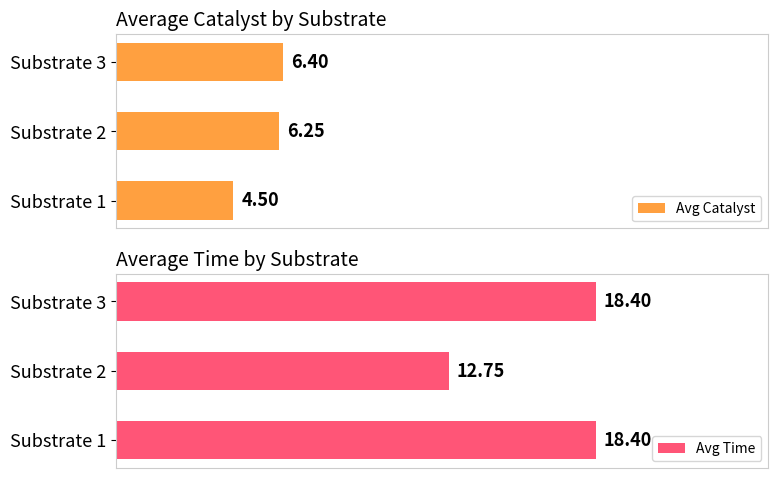

Reading left to right, what are all the values shown in this chart?

Avg Catalyst: 4.5	6.2	6.4
Avg Time: 18.4	12.8	18.4